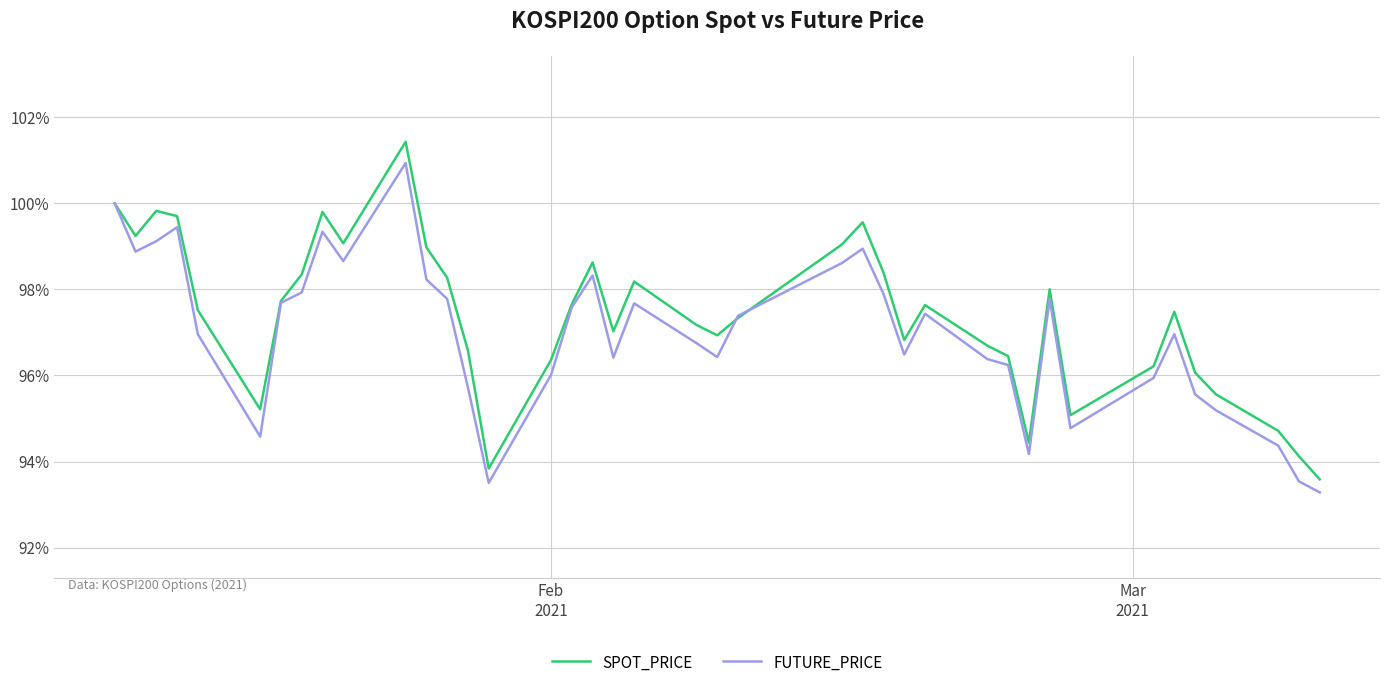

Rank the series by their maximum value, from lowest to highest.

FUTURE_PRICE, SPOT_PRICE